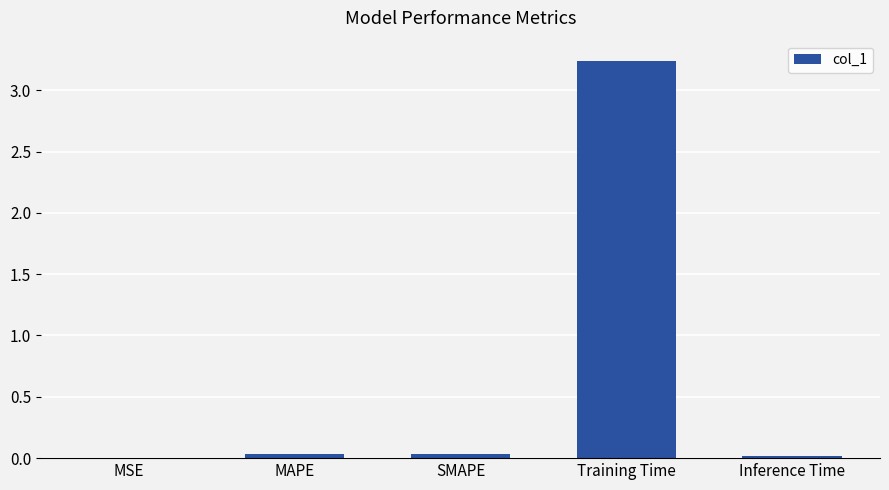

True or false: the data shows 0.0 at MAPE.

True